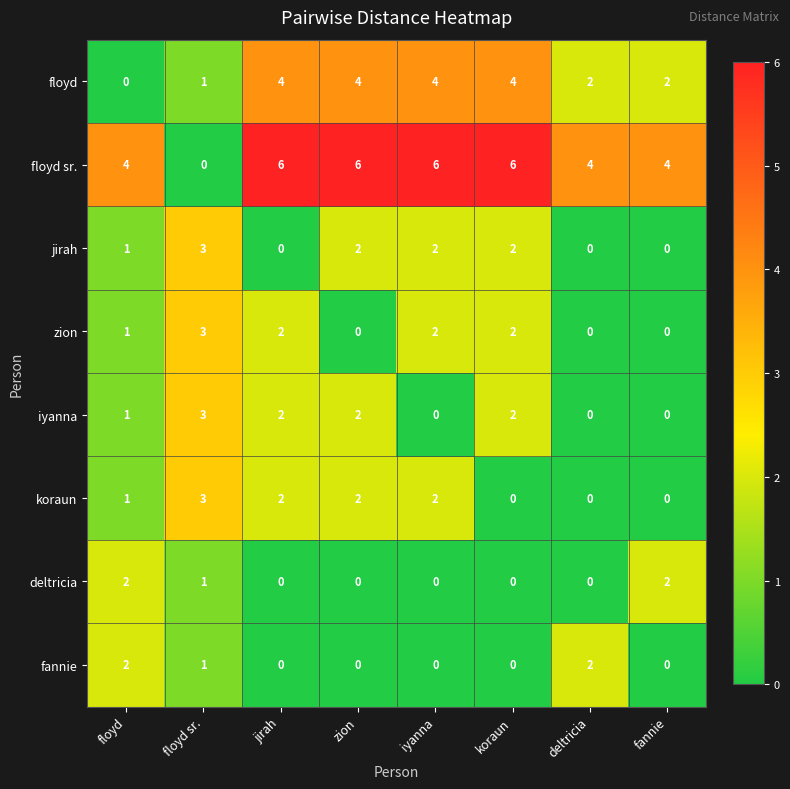

Which series has the largest total across all categories?

floyd sr.